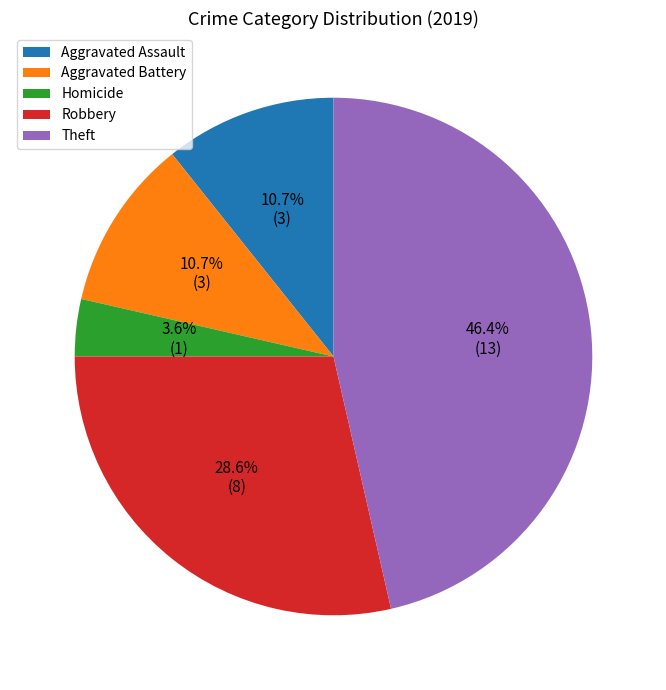

Is there a majority slice in this chart?

No